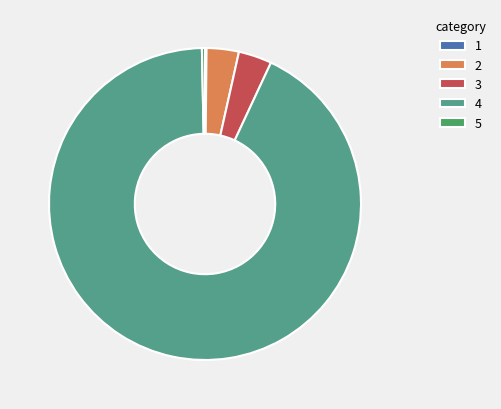

Is it true that 3 is 3% of the pie?

True